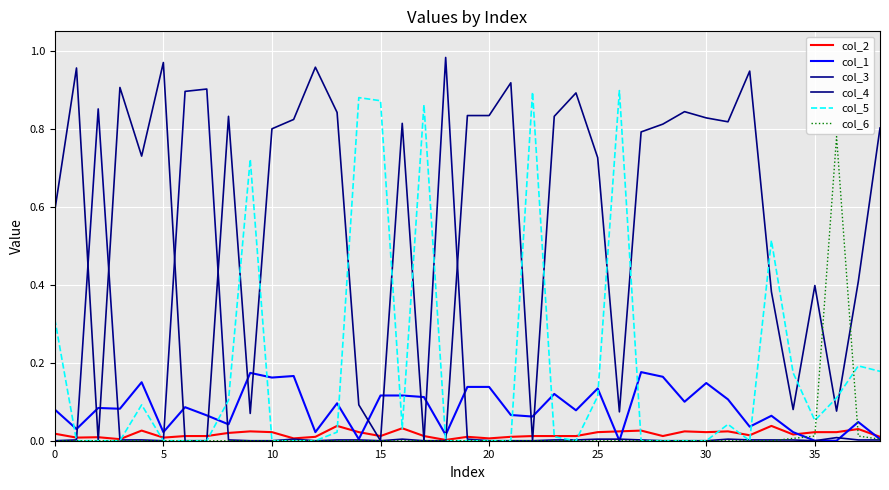

Which series has the largest range (max minus min)?

col_3